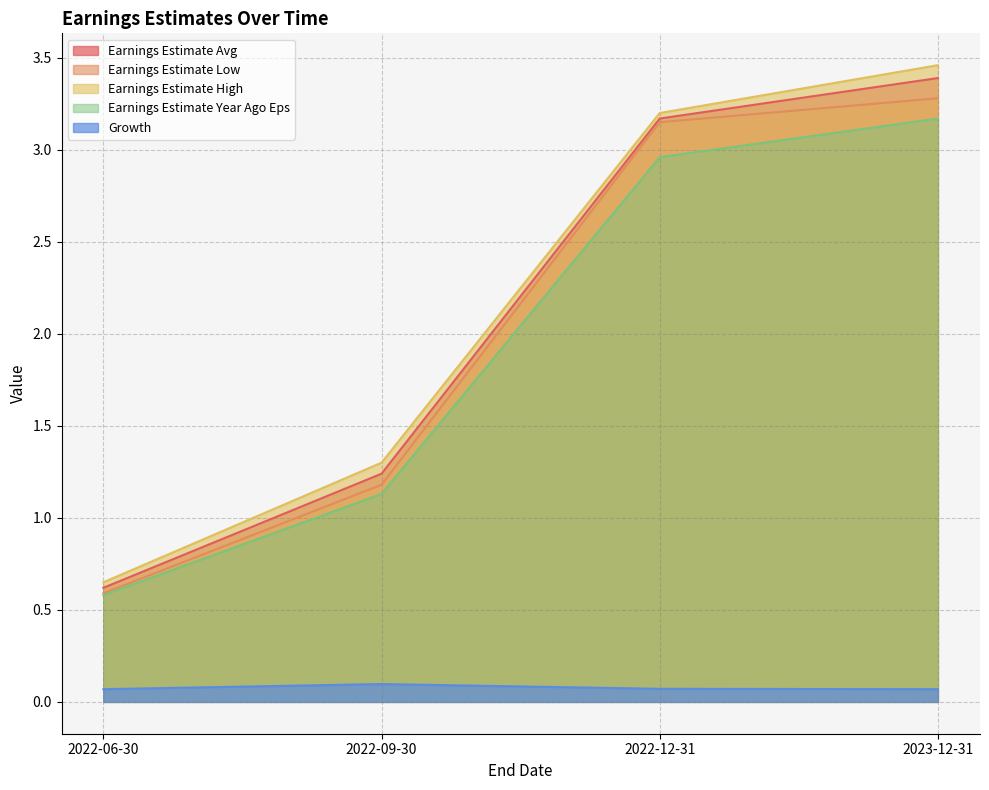

Rank the series by their maximum value, from lowest to highest.

Growth, Earnings Estimate Year Ago Eps, Earnings Estimate Low, Earnings Estimate Avg, Earnings Estimate High